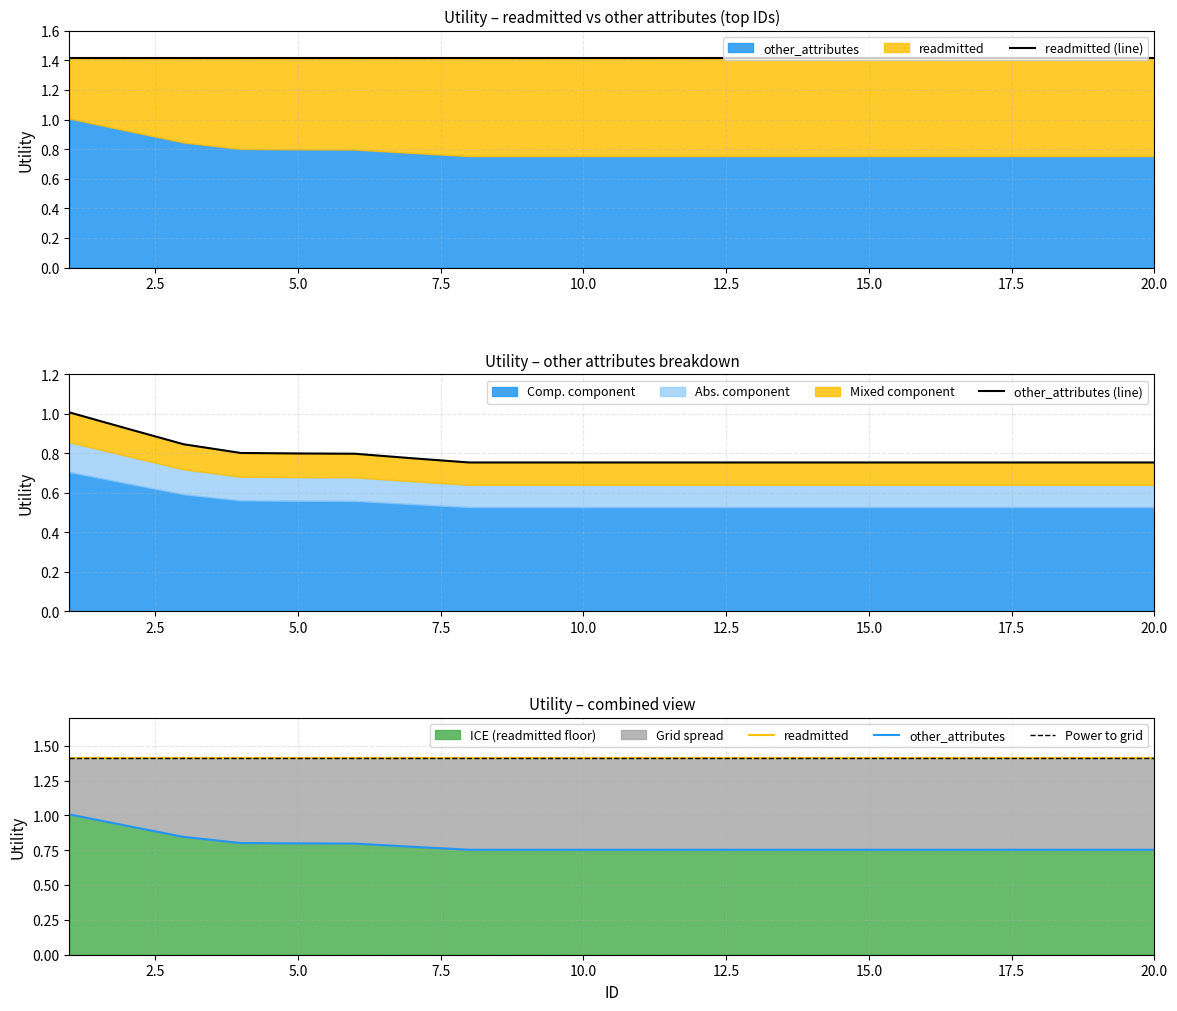

True or false: ICE (readmitted floor) has a value of 1.2 at 20.0.

False